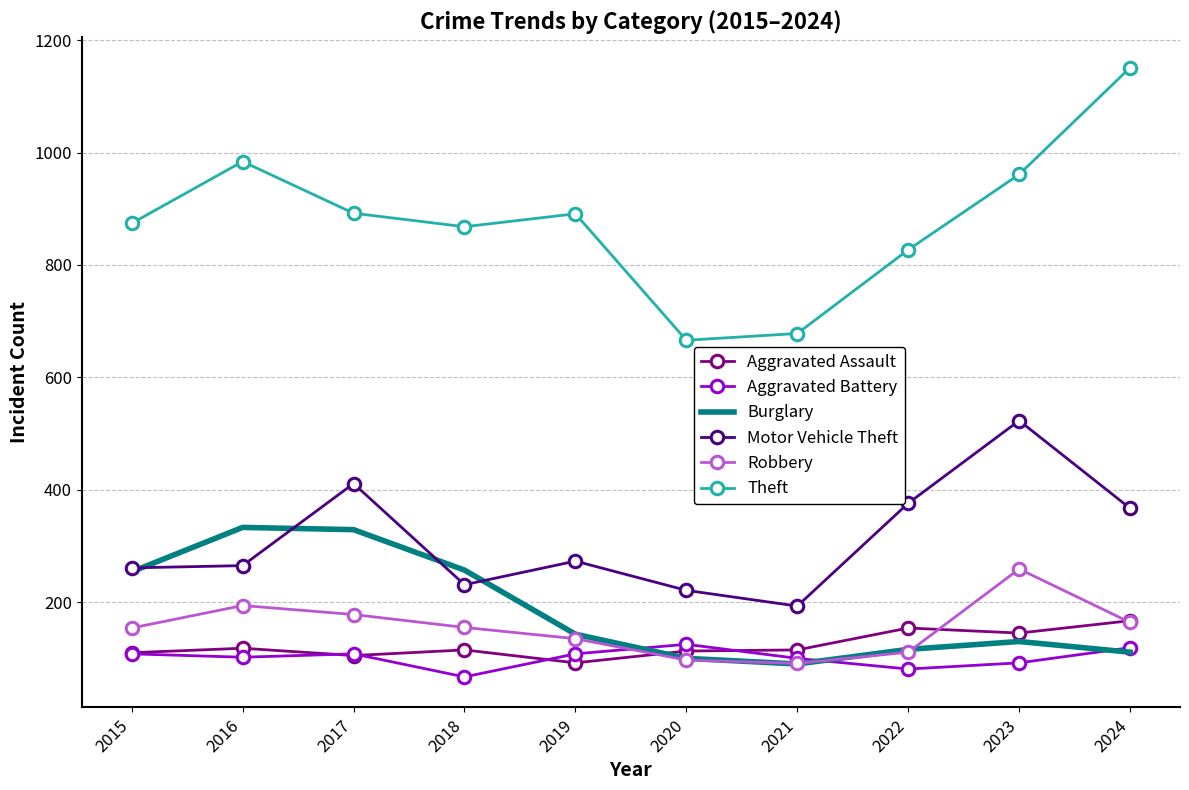

Where do Aggravated Battery and Robbery first cross each other?

2019 and 2020